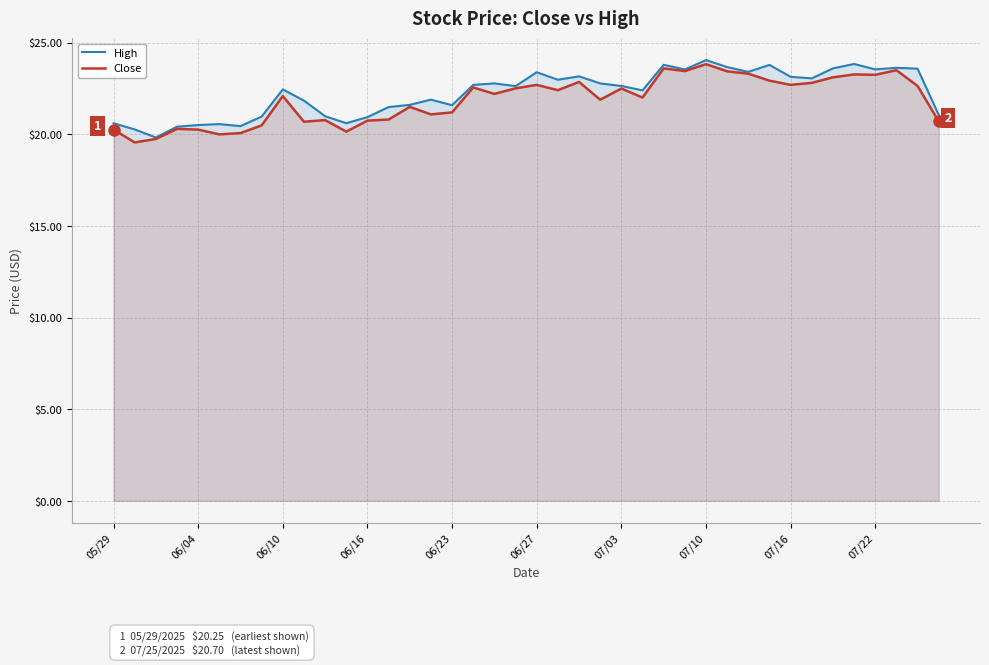

What is the spread (max minus min) of values at 07/03?

0.1